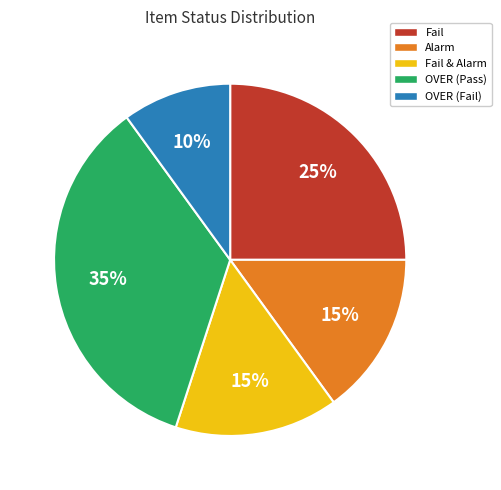

Is there any slice that represents more than half of the pie?

No